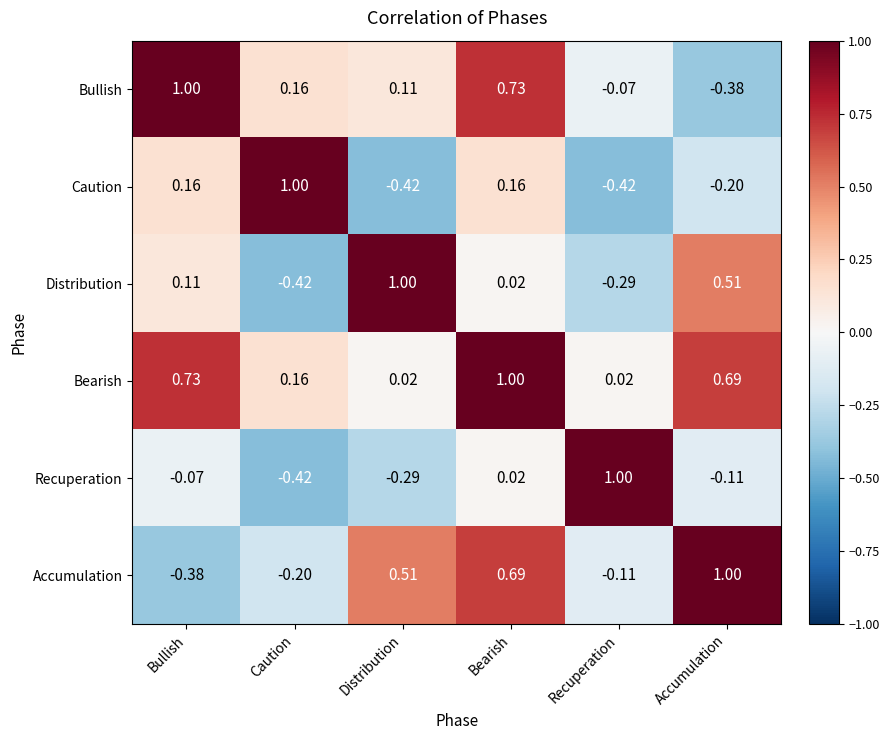

Which series changed the most between Caution and Bearish?

Accumulation